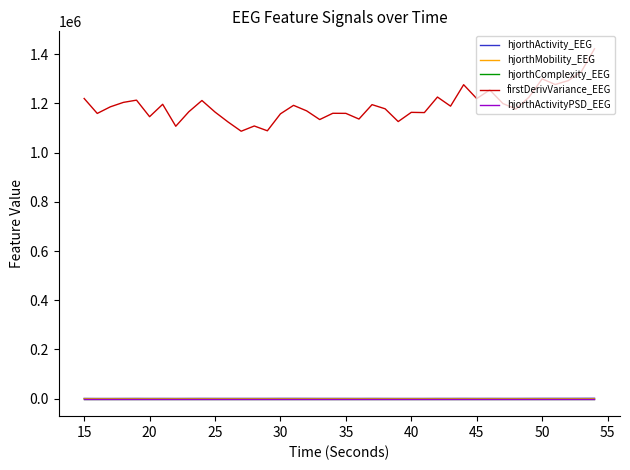

True or false: hjorthActivity_EEG and firstDerivVariance_EEG intersect in this chart.

False